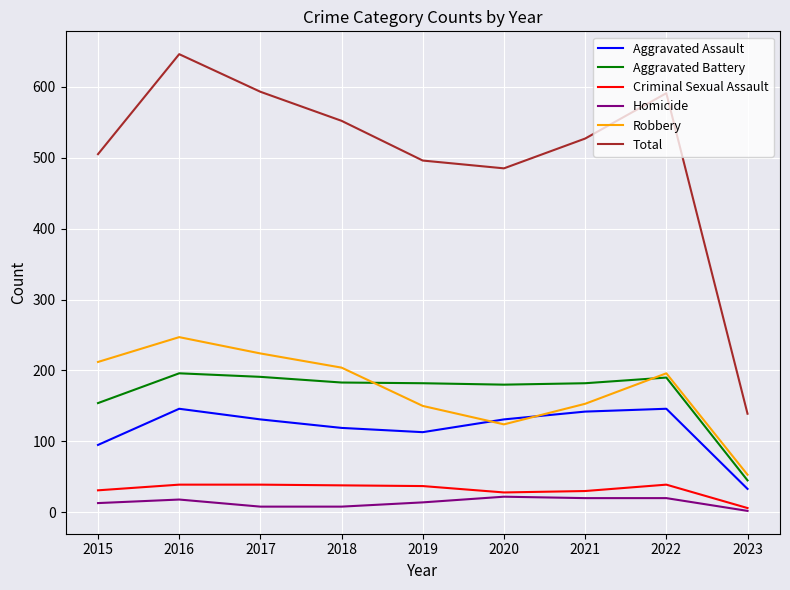

Is it true that Robbery equals 196 at 2022?

True